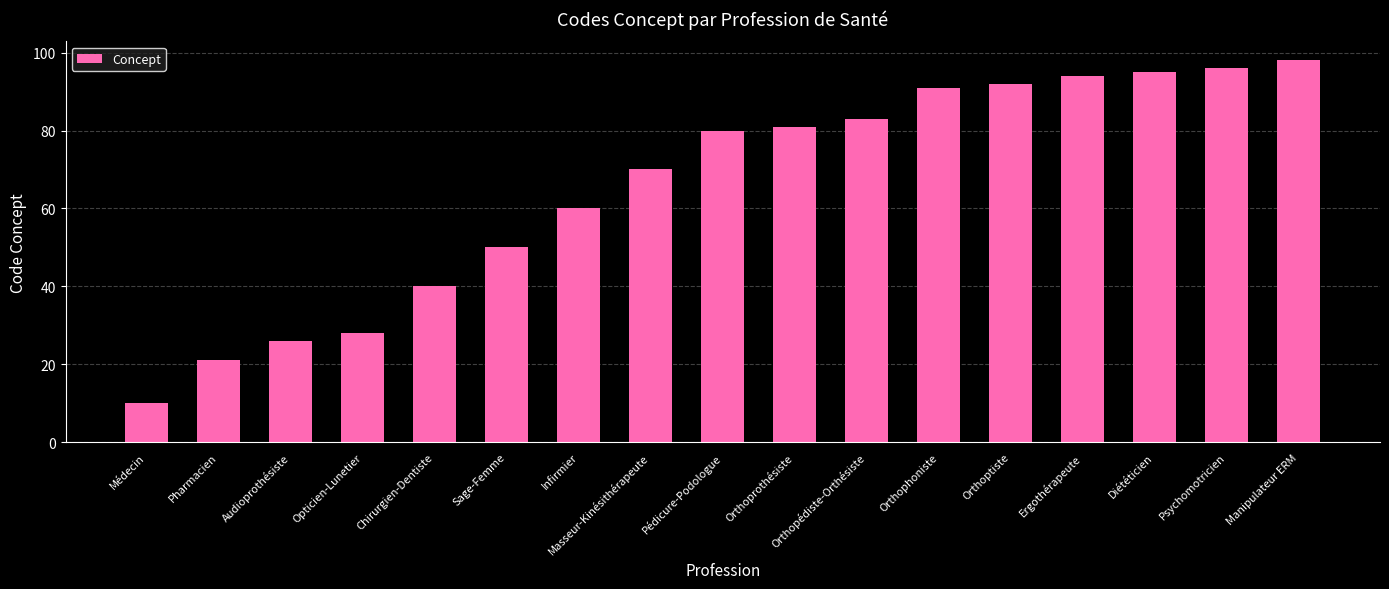

Count the number of data series in this chart.

1